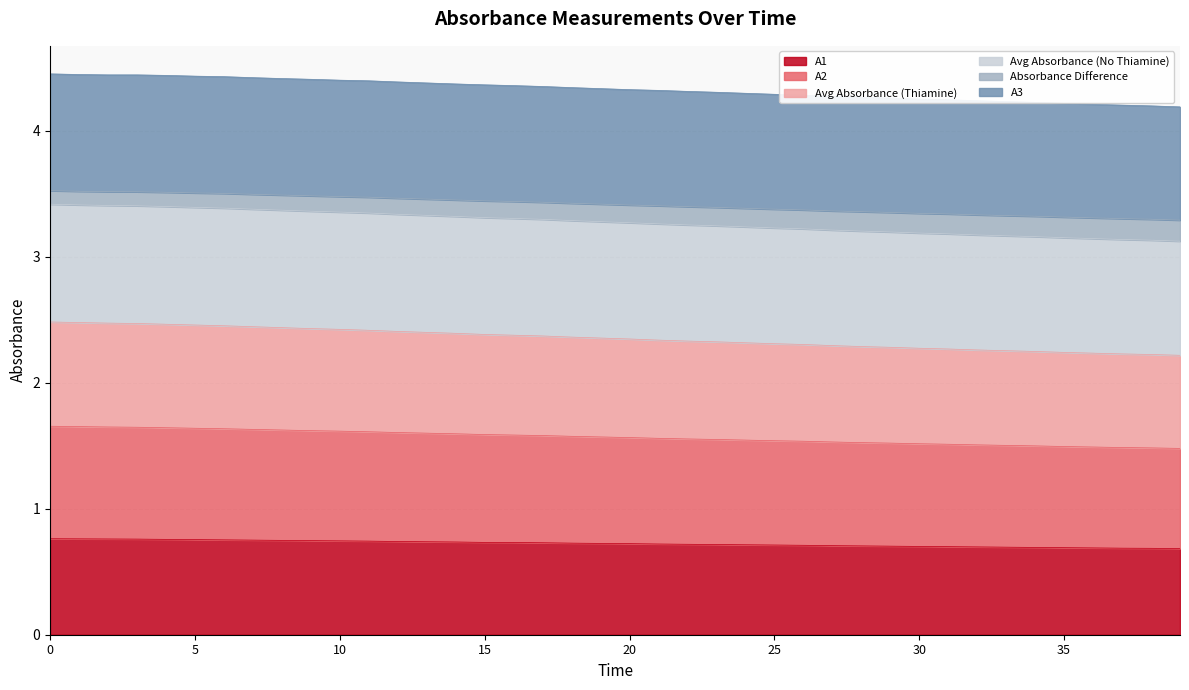

Which series has the largest total across all categories?

Avg Absorbance (No Thiamine)